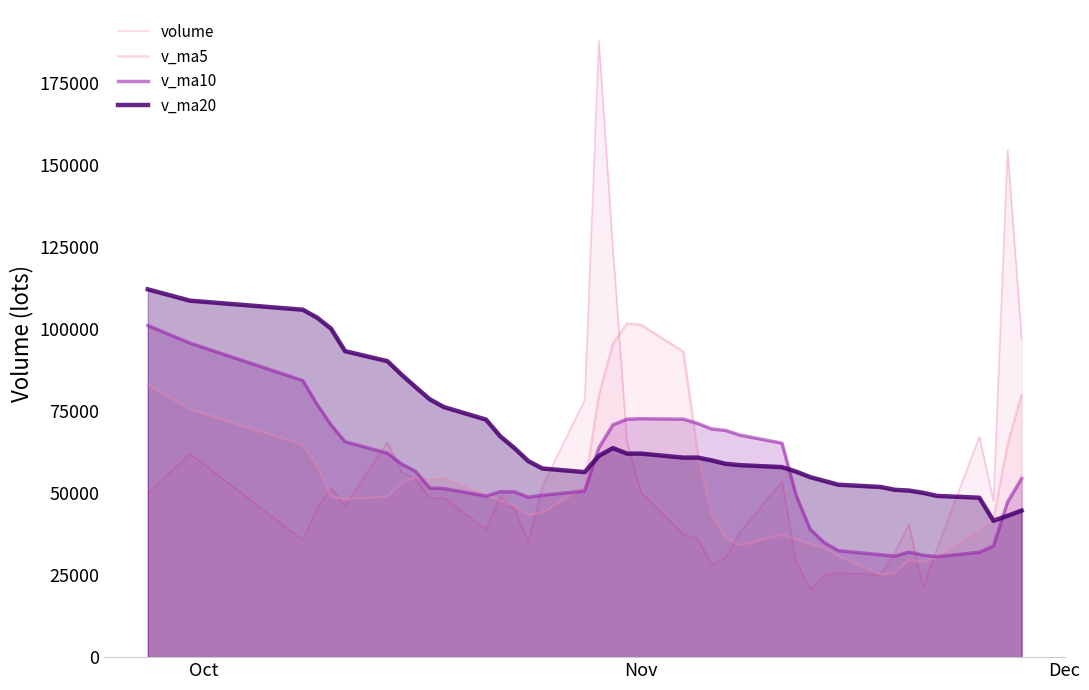

Which series ends up on top after the final intersection of volume and v_ma20?

volume